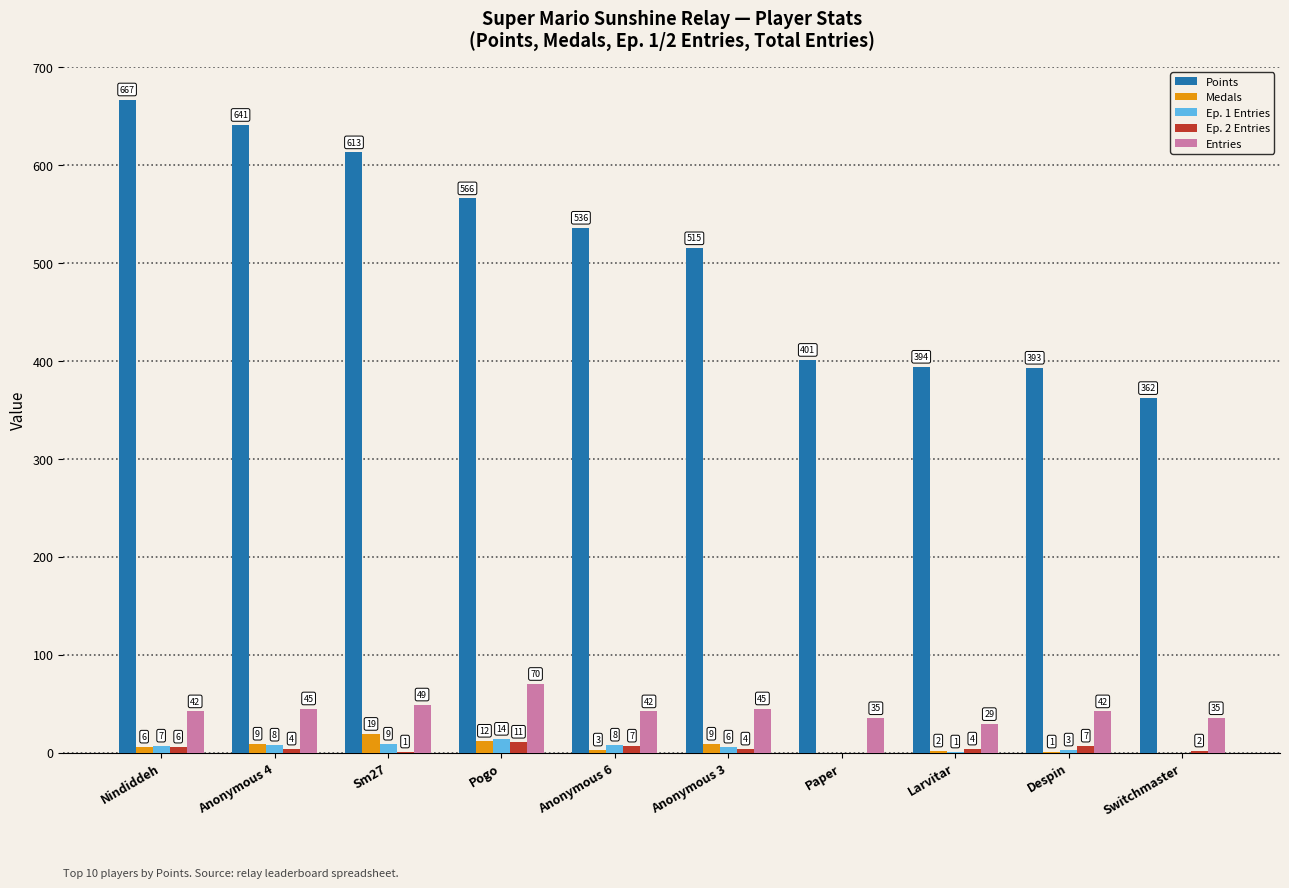

What is the sum of the Entries values at Anonymous 3 and Larvitar?

74